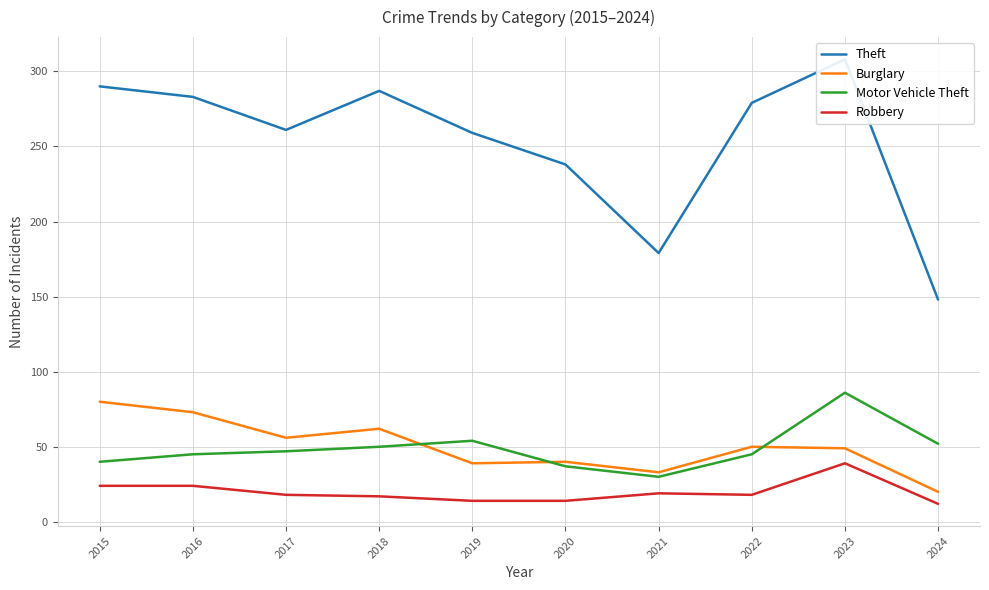

What is the total value across all series at 2015?

434